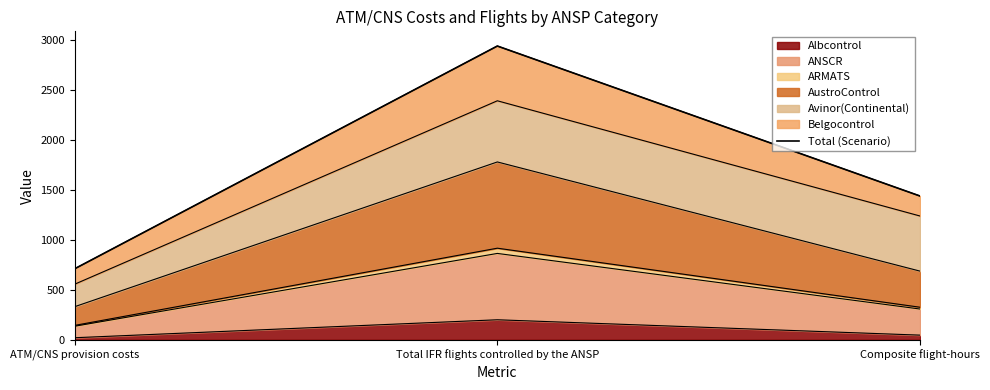

Count the number of values greater than 1438.

2